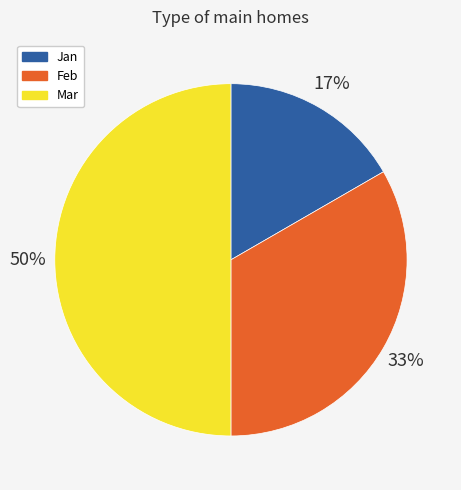

Rank the categories by value from highest to lowest.

Mar, Feb, Jan